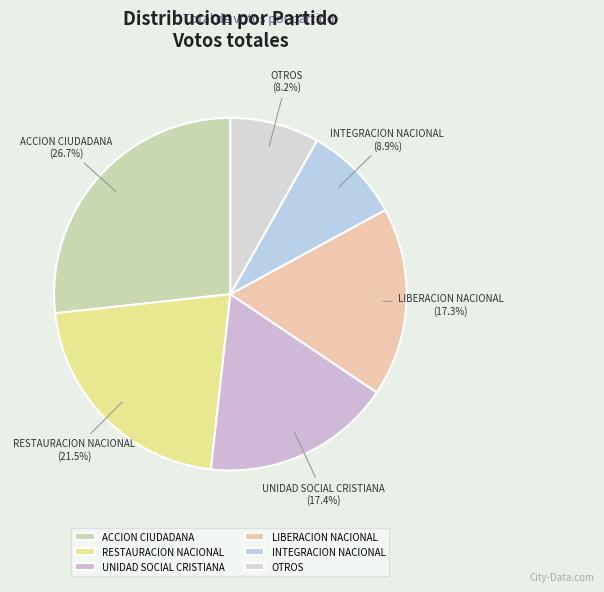

Count the number of slices in the pie.

6